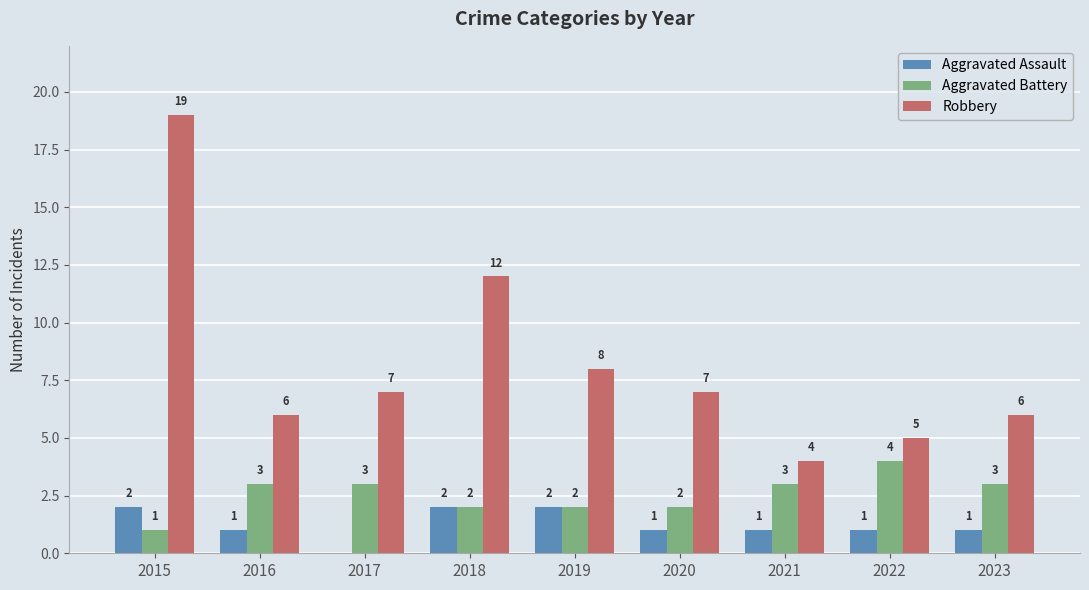

Which series has the largest total across all categories?

Robbery